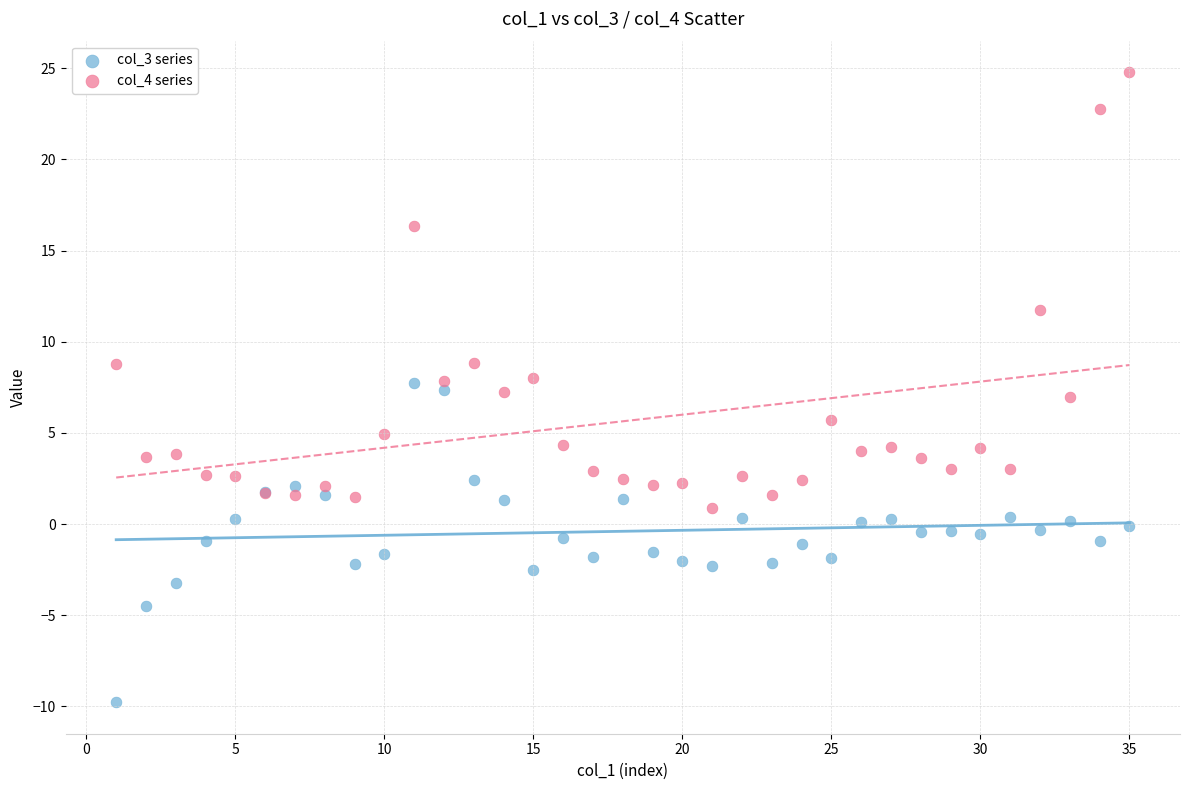

Which series has the widest spread of Y values?

col_4 series